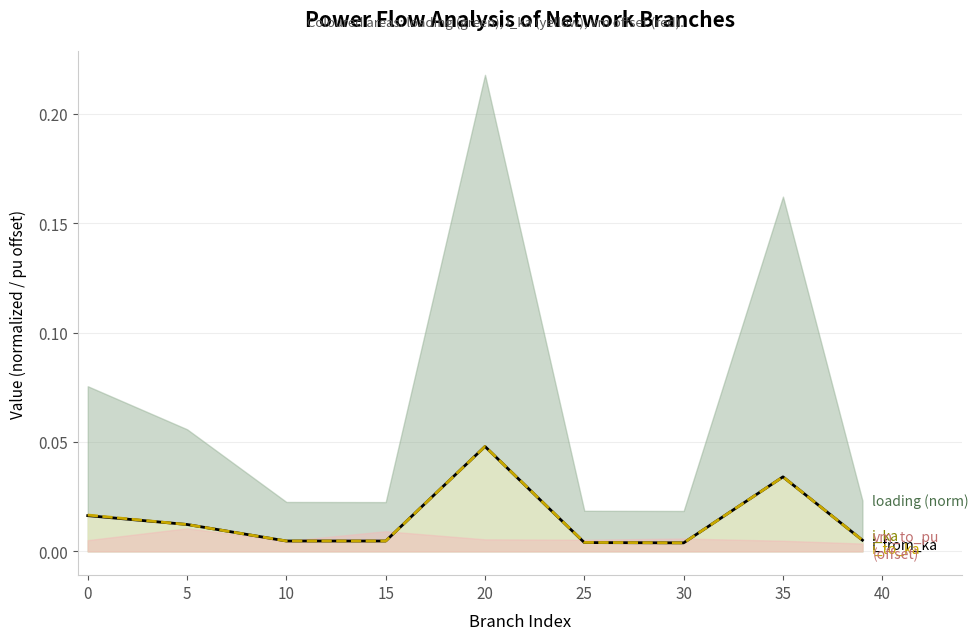

Which category has the lowest value across all series?

30